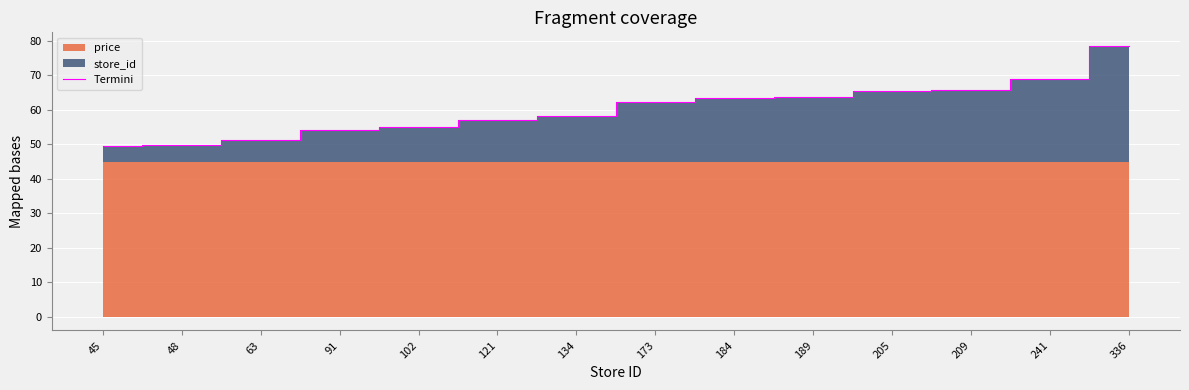

List the labels in order of value, largest first.

336, 241, 209, 205, 189, 184, 173, 134, 121, 102, 91, 63, 48, 45